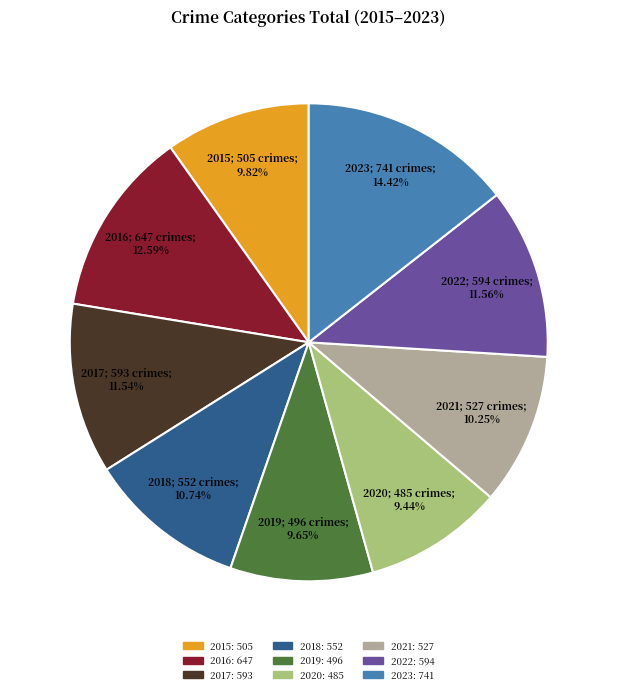

To the nearest percent, what percentage of the pie is 2020?

9%